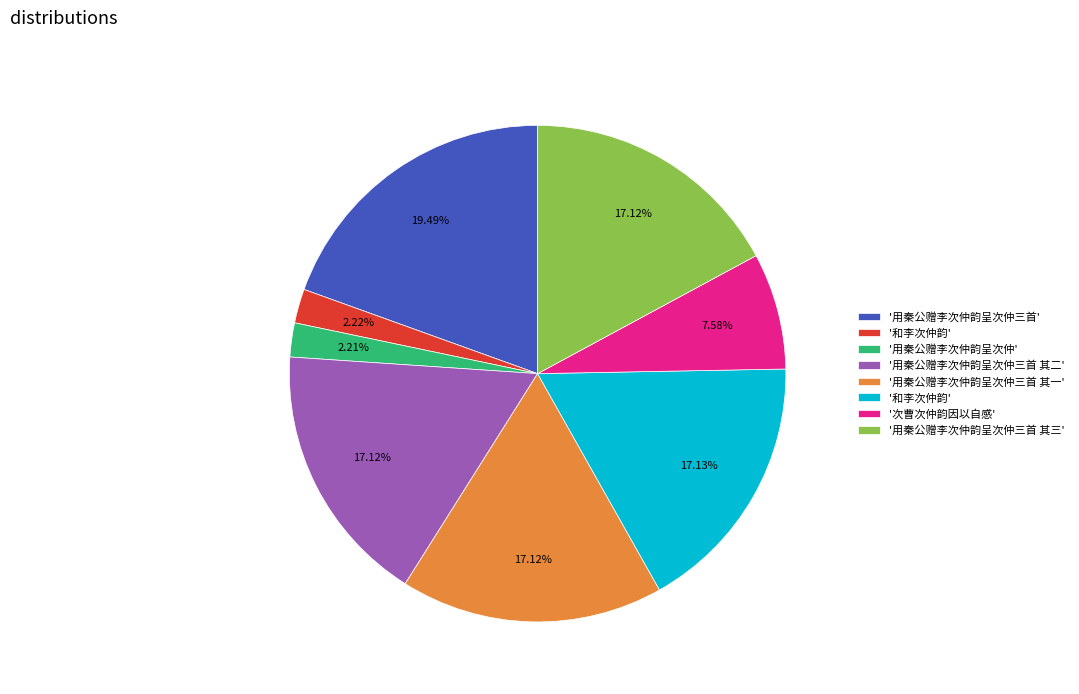

Is there any slice that represents more than half of the pie?

No